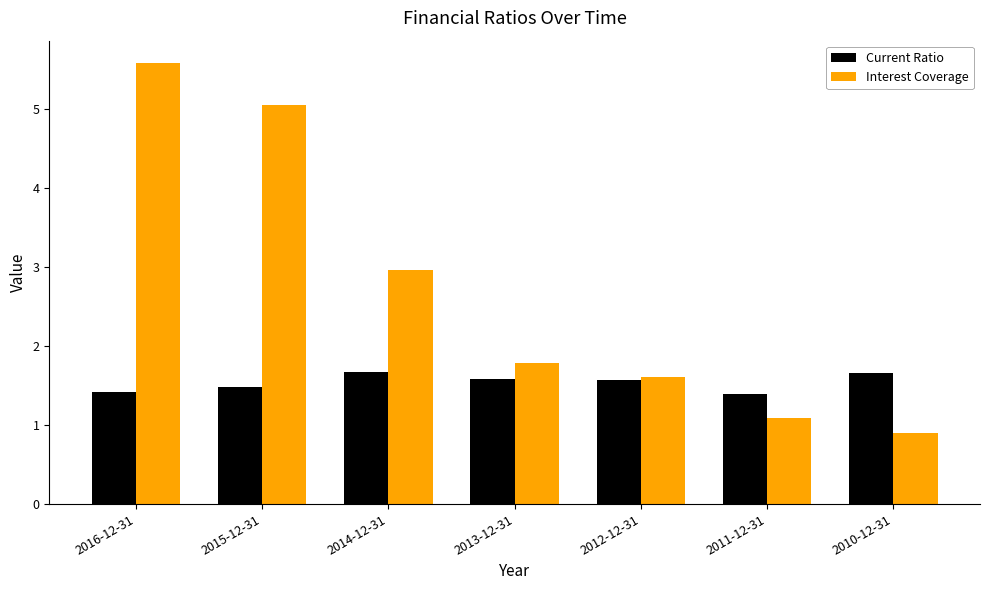

Rank the series at 2014-12-31 from highest to lowest value.

Interest Coverage, Current Ratio